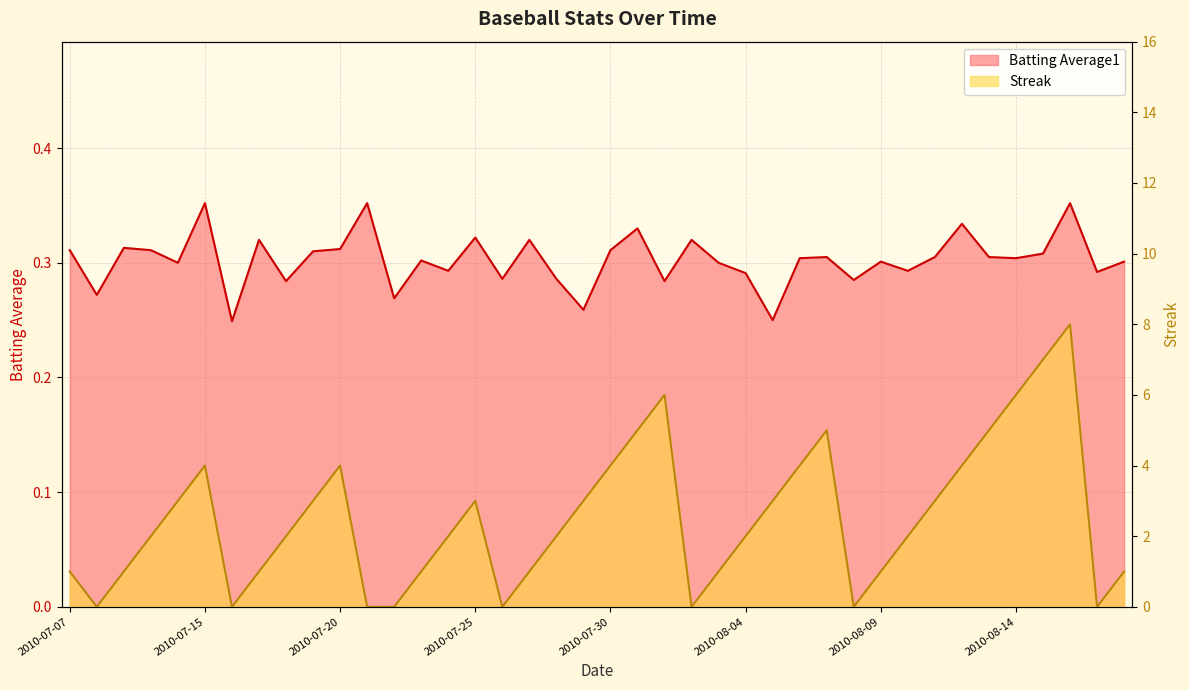

How many times do Batting Average1 and Streak cross each other?

14